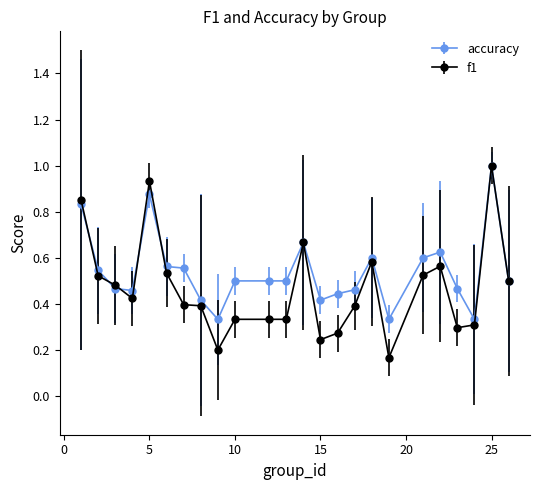

Which series has the largest total across all categories?

accuracy